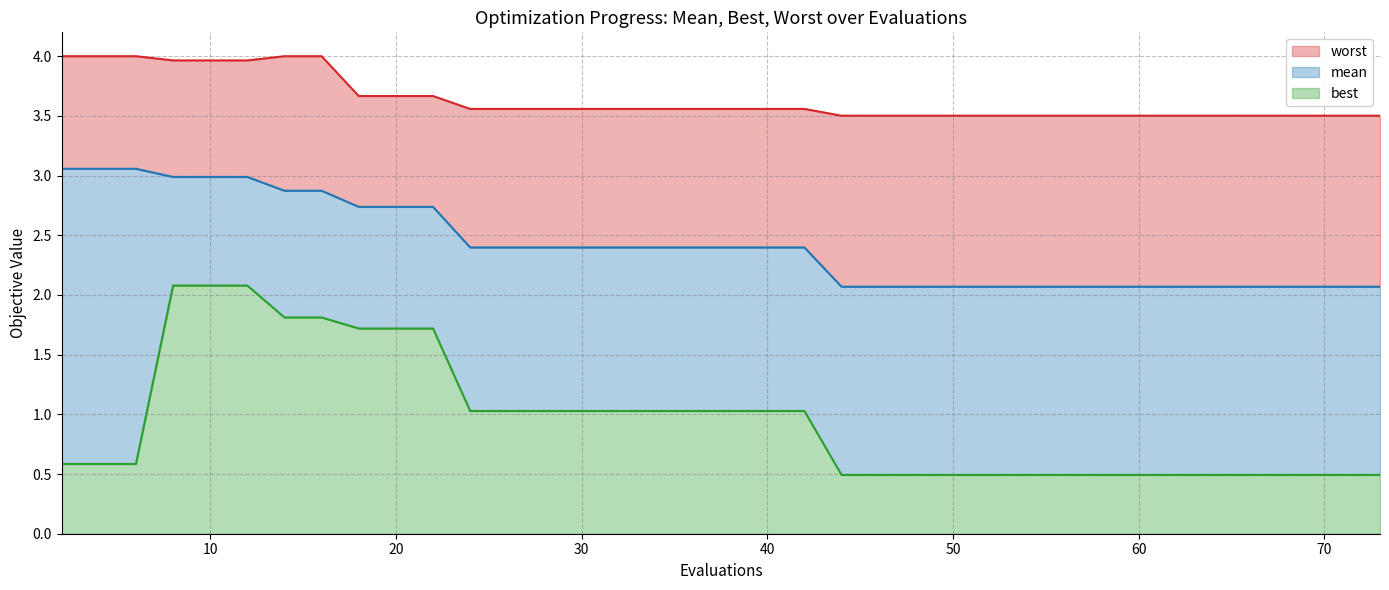

List the series in order of their overall mean, highest first.

worst, mean, best